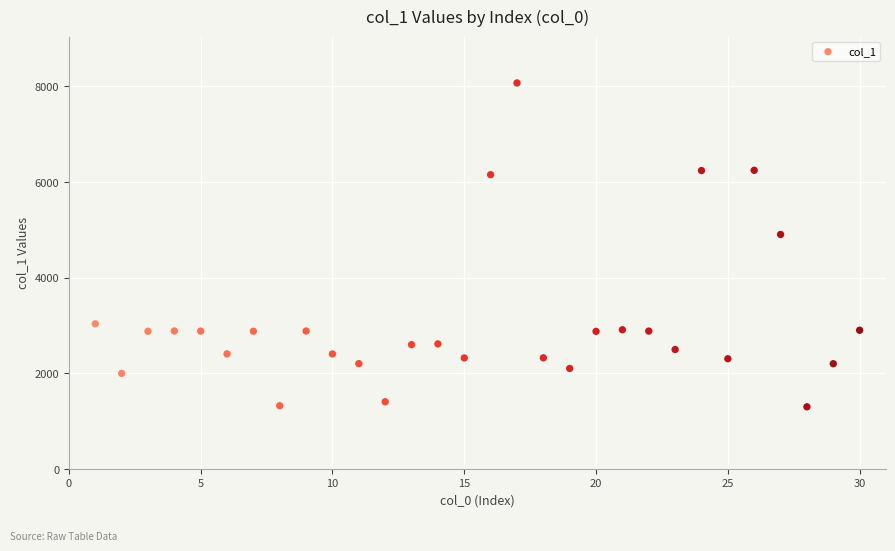

What is the range of X values (max minus min)?

29